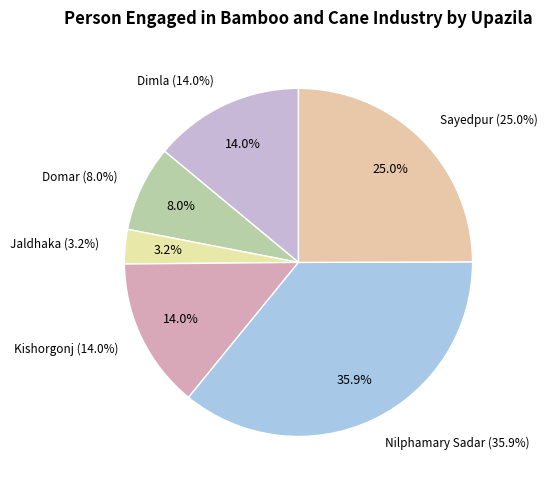

Count the number of slices in the pie.

6